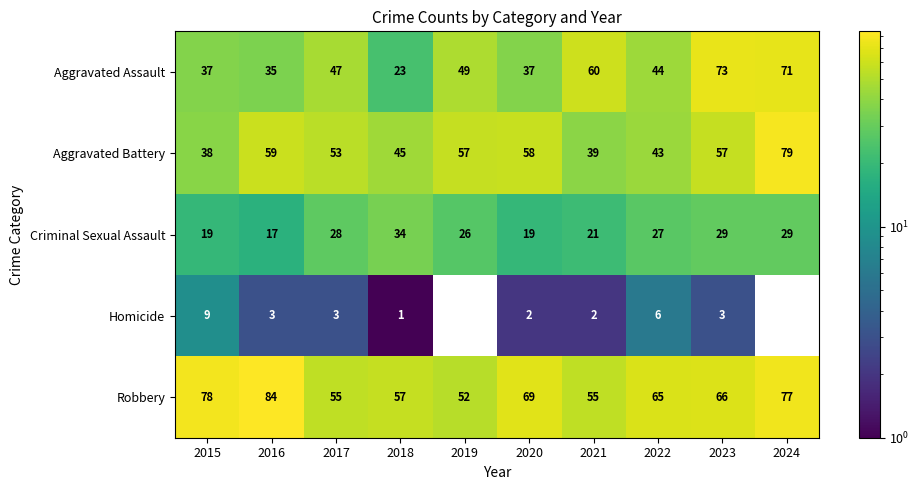

What is the difference between the second highest and minimum values in the Aggravated Assault series?

48